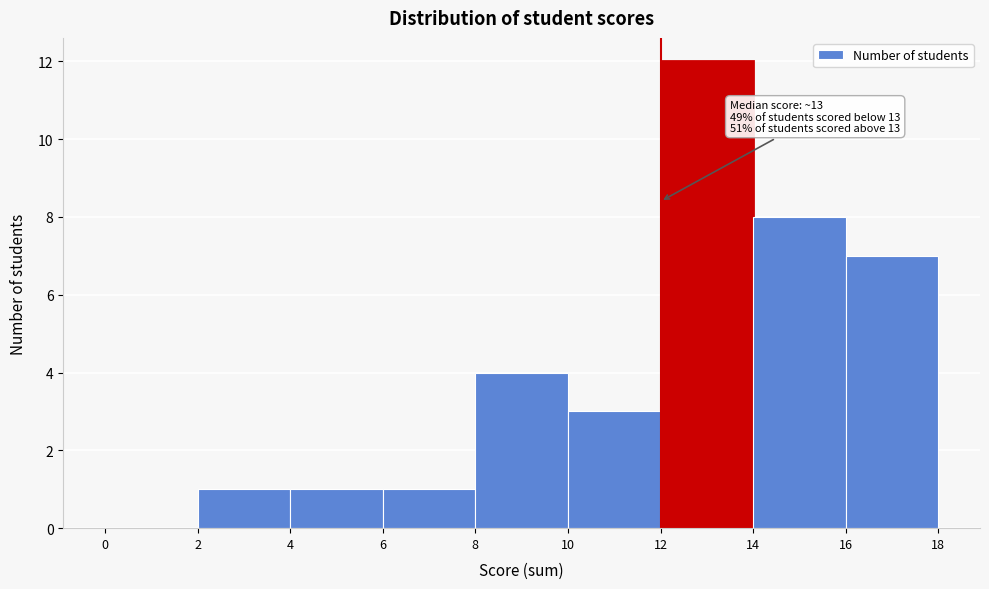

Over which range of the x-axis is the bar tallest?

12 to 14